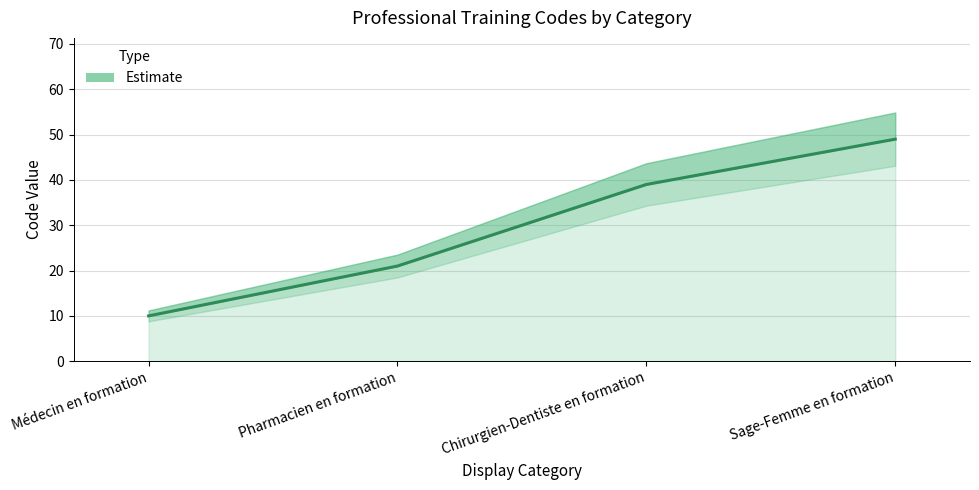

What is the difference between the values at Médecin en formation and Chirurgien-Dentiste en formation?

29